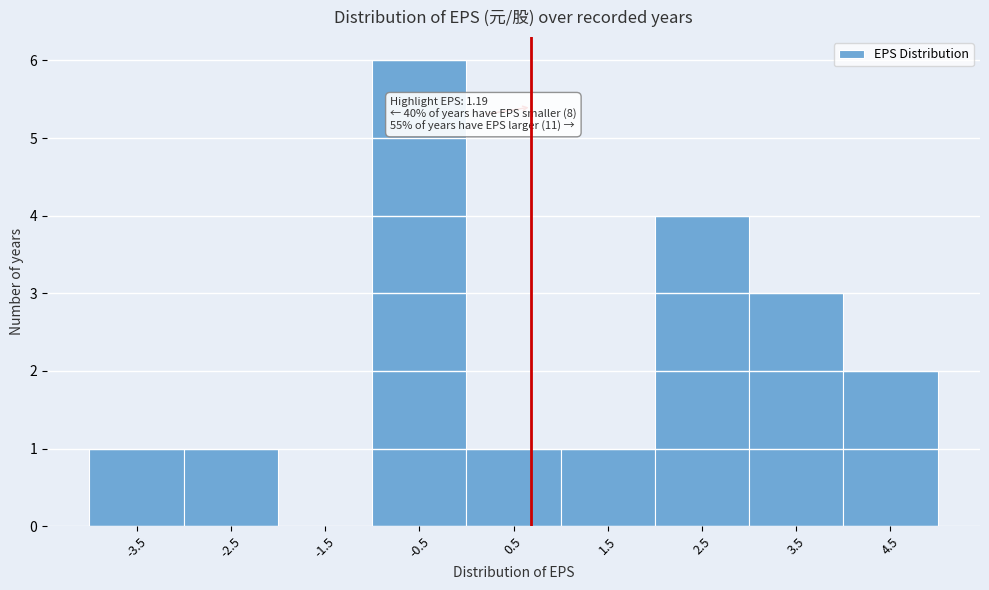

Reading left to right, list all the values displayed in this chart.

-3.5=1	-2.5=1	-1.5=0	-0.5=6	0.5=1	1.5=1	2.5=4	3.5=3	4.5=2